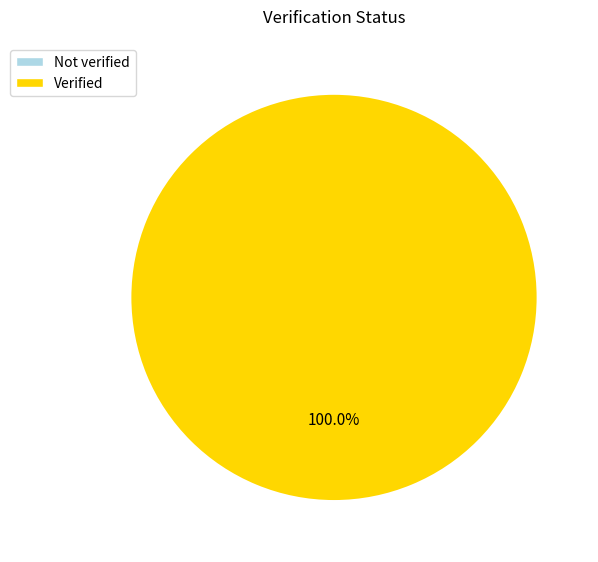

How many segments does this pie chart have?

2